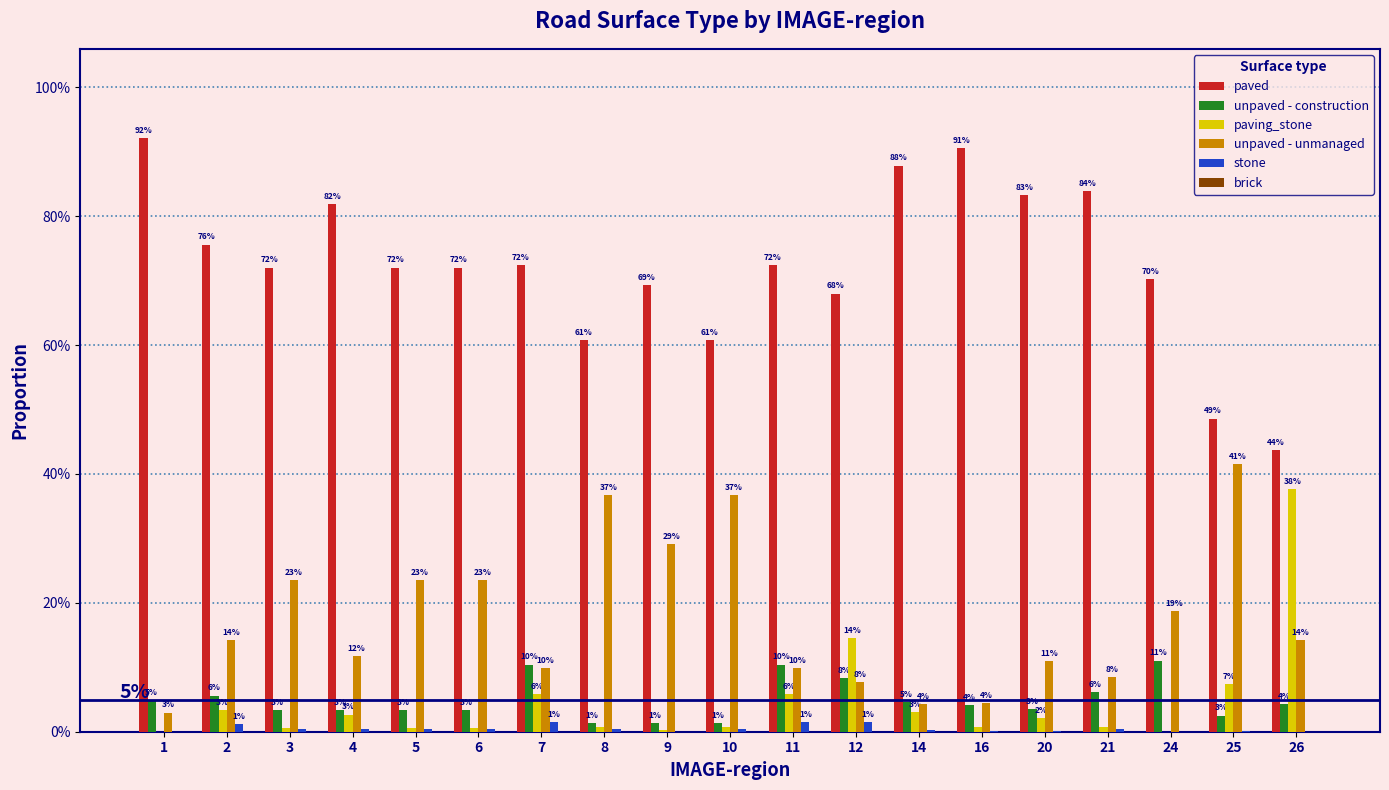

Reading left to right, what are all the values shown in this chart?

paved: 0.9	0.8	0.7	0.8	0.7	0.7	0.7	0.6	0.7	0.6	0.7	0.7	0.9	0.9	0.8	0.8	0.7	0.5	0.4
unpaved - construction: 0.0	0.1	0.0	0.0	0.0	0.0	0.1	0.0	0.0	0.0	0.1	0.1	0.0	0.0	0.0	0.1	0.1	0.0	0.0
paving_stone: 0.0	0.0	0.0	0.0	0.0	0.0	0.1	0.0	0.0	0.0	0.1	0.1	0.0	0.0	0.0	0.0	0.0	0.1	0.4
unpaved - unmanaged: 0.0	0.1	0.2	0.1	0.2	0.2	0.1	0.4	0.3	0.4	0.1	0.1	0.0	0.0	0.1	0.1	0.2	0.4	0.1
stone: 0.0	0.0	0.0	0.0	0.0	0.0	0.0	0.0	0.0	0.0	0.0	0.0	0.0	0.0	0.0	0.0	0.0	0.0	0.0
brick: 0.0	0.0	0.0	0.0	0.0	0.0	0.0	0.0	0.0	0.0	0.0	0.0	0.0	0.0	0.0	0.0	0.0	0.0	0.0